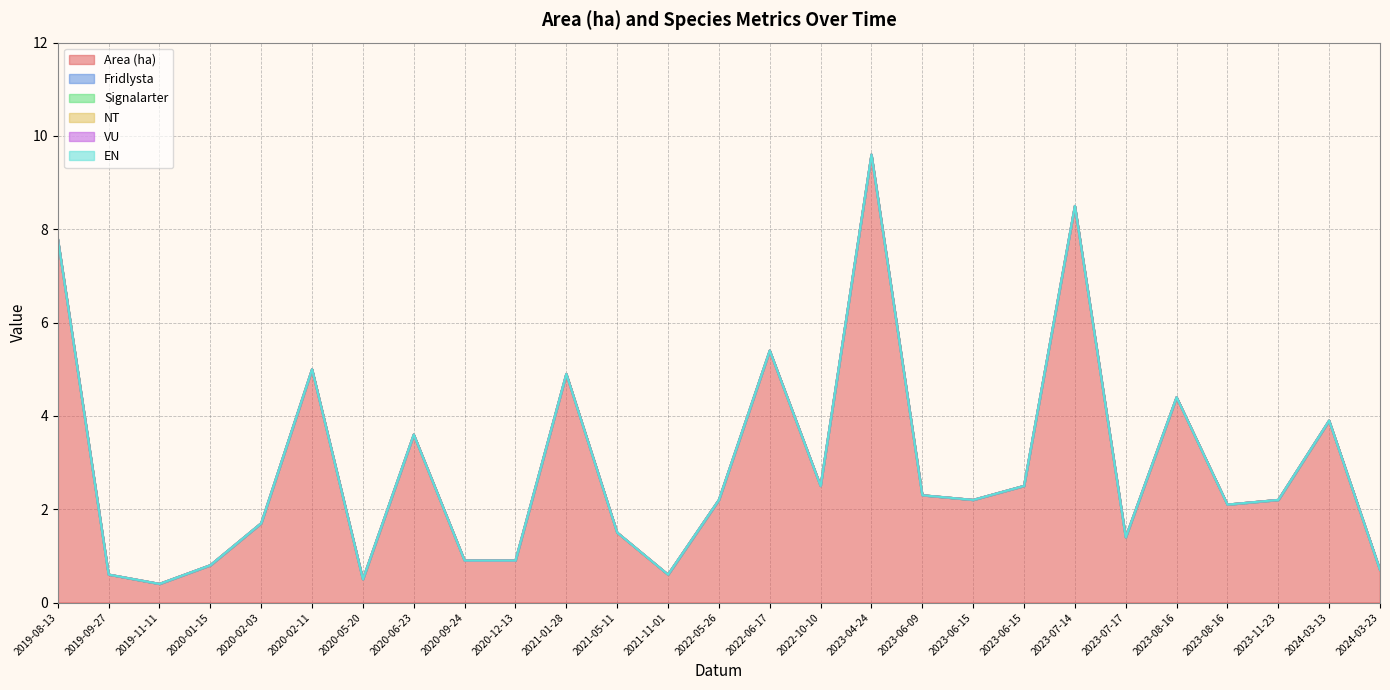

Which category has the lowest value in the NT series?

2019-08-13